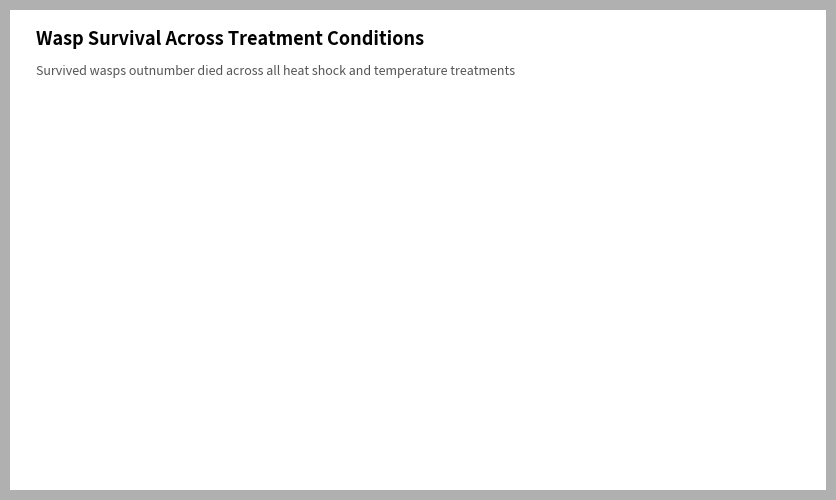

What is the largest slice in the pie chart?

Survived